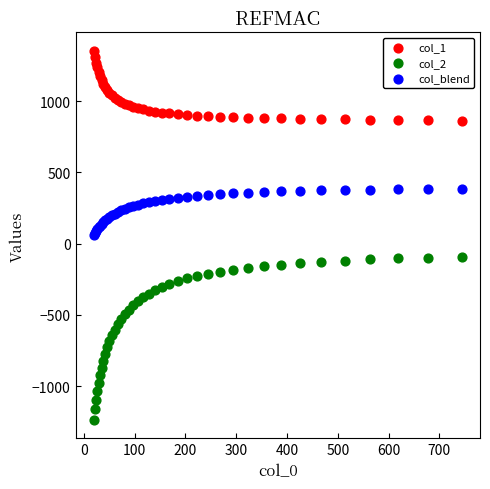

Which series has the widest spread of Y values?

col_2